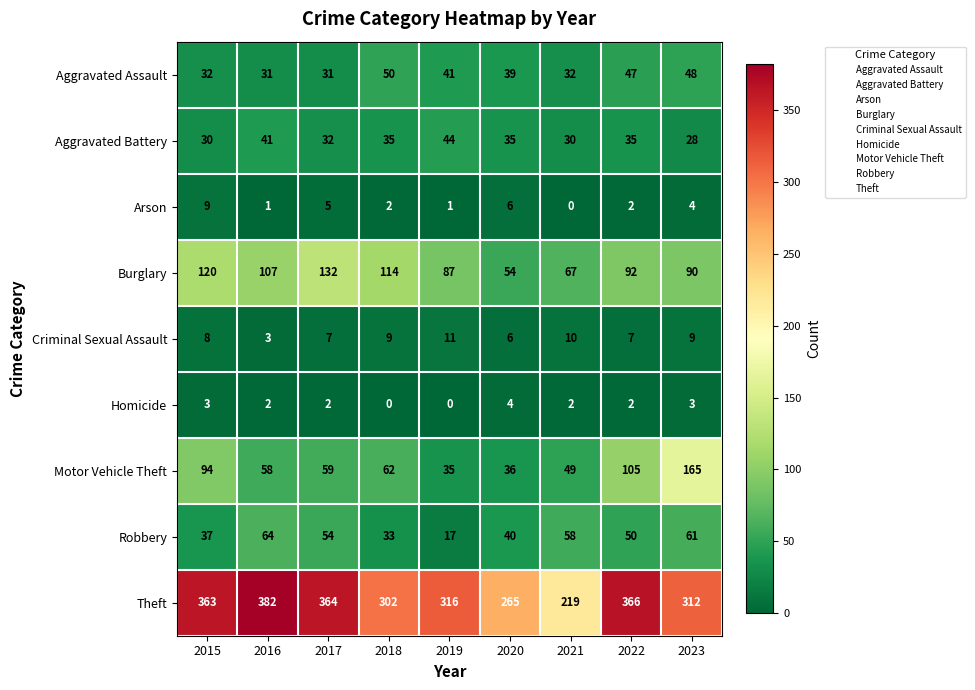

At how many categories does at least one series exceed 243?

8